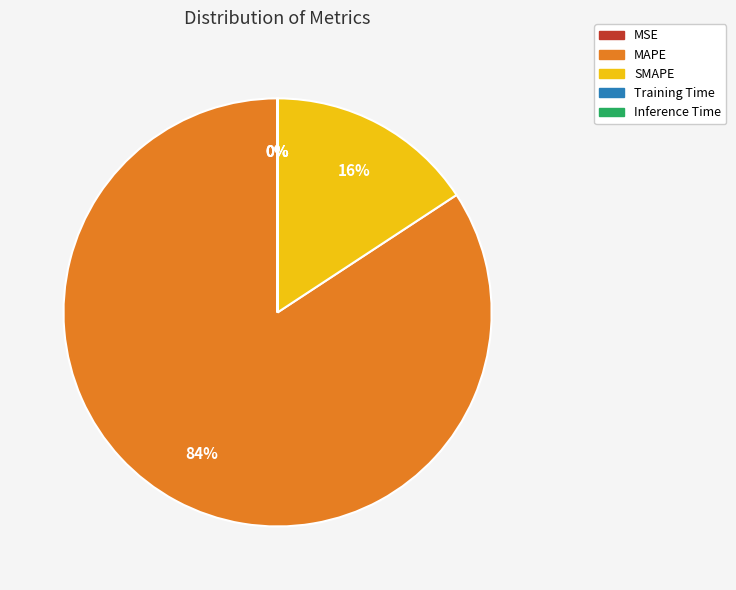

The MAPE slice represents 84% of the pie. True or false?

True